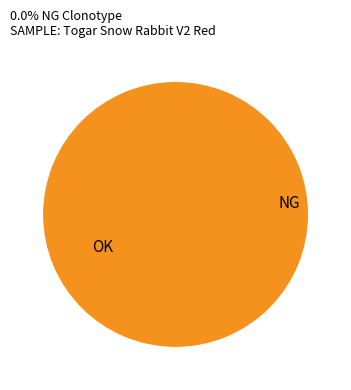

Count the number of slices in the pie.

2